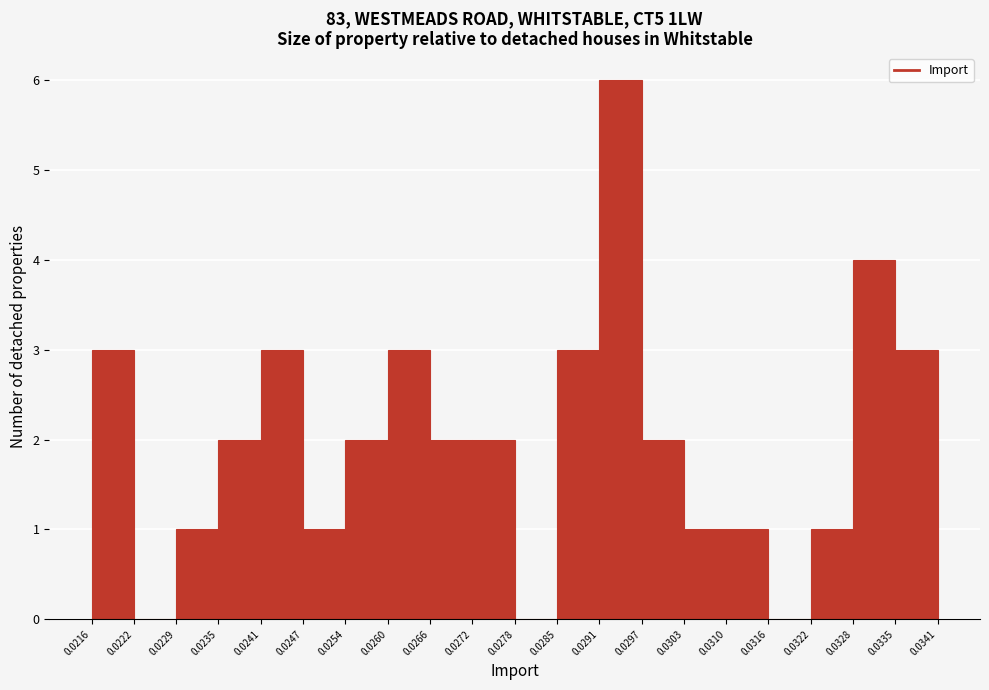

What is the height of the bar covering 0.0241 to 0.0247 on the x-axis? The values are not printed on the chart, so give them approximately, as read against the axis.

3